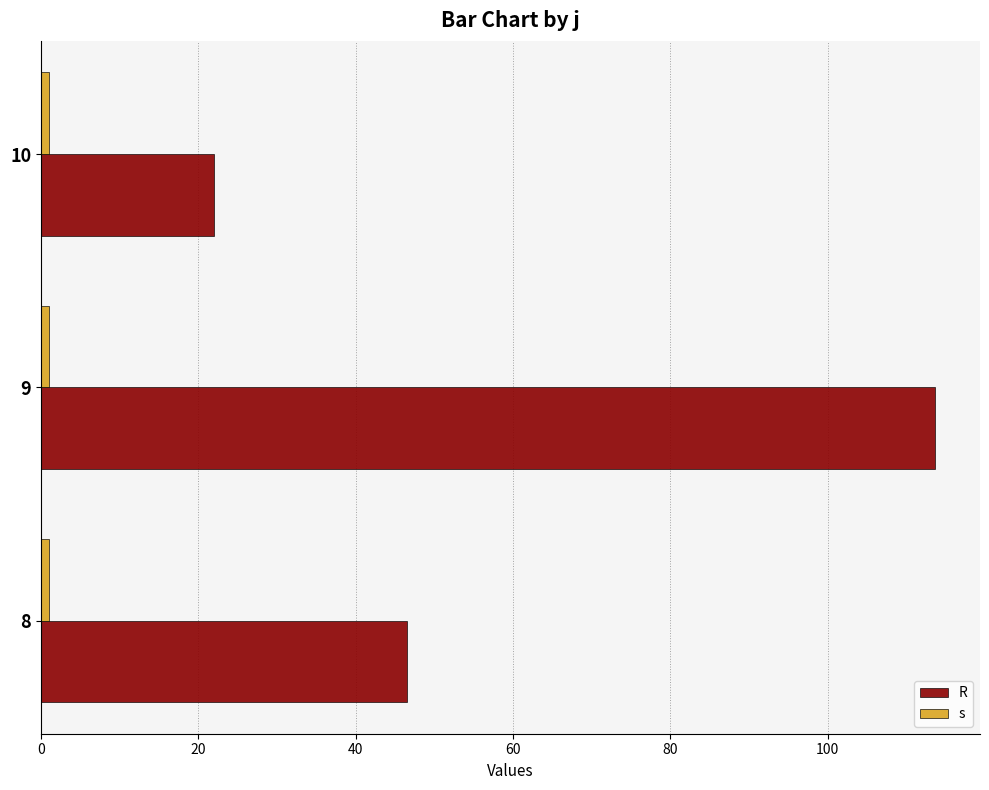

Reading right to left, transcribe all the data shown in this chart.

R: 22.0	113.7	46.6
s: 0.3	0.3	0.3